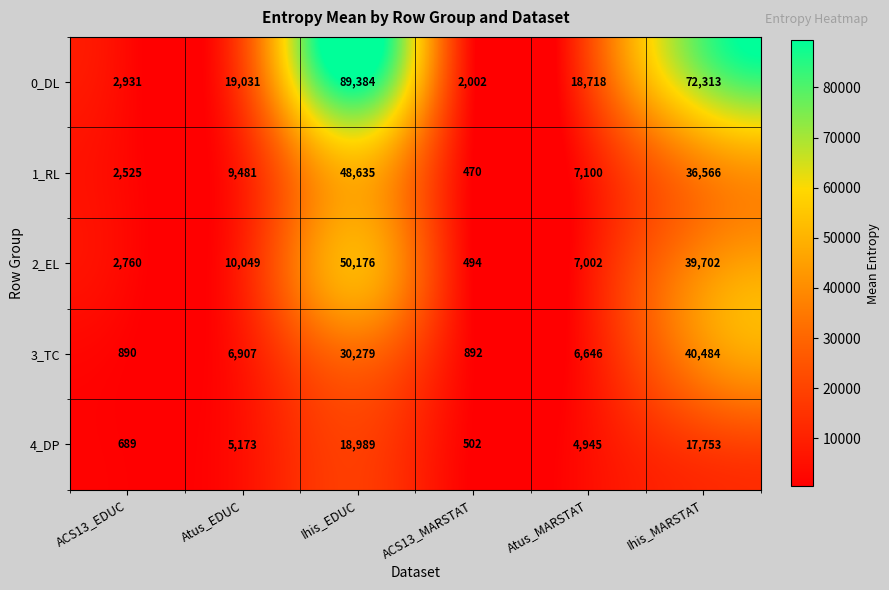

What is the difference between the 0_DL values at Atus_MARSTAT and ACS13_MARSTAT?

16716